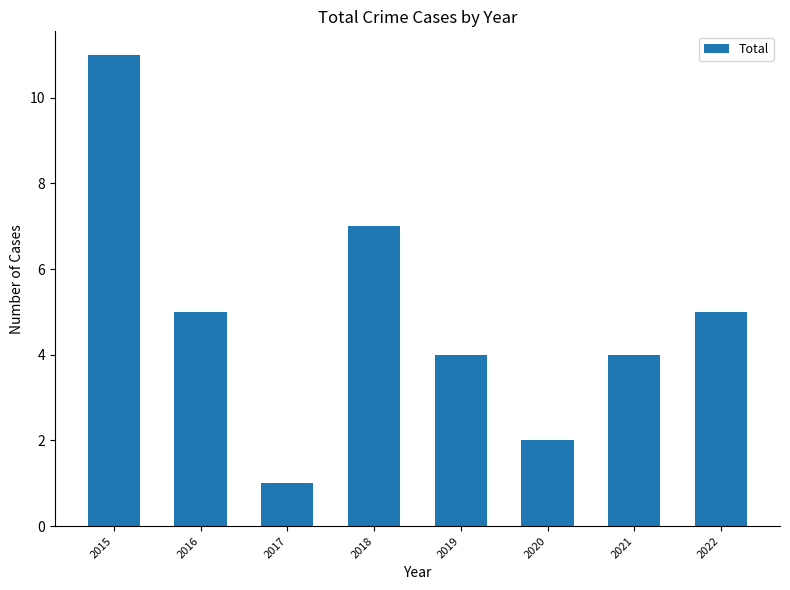

Reading right to left, list all the values displayed in this chart.

2022=5	2021=4	2020=2	2019=4	2018=7	2017=1	2016=5	2015=11